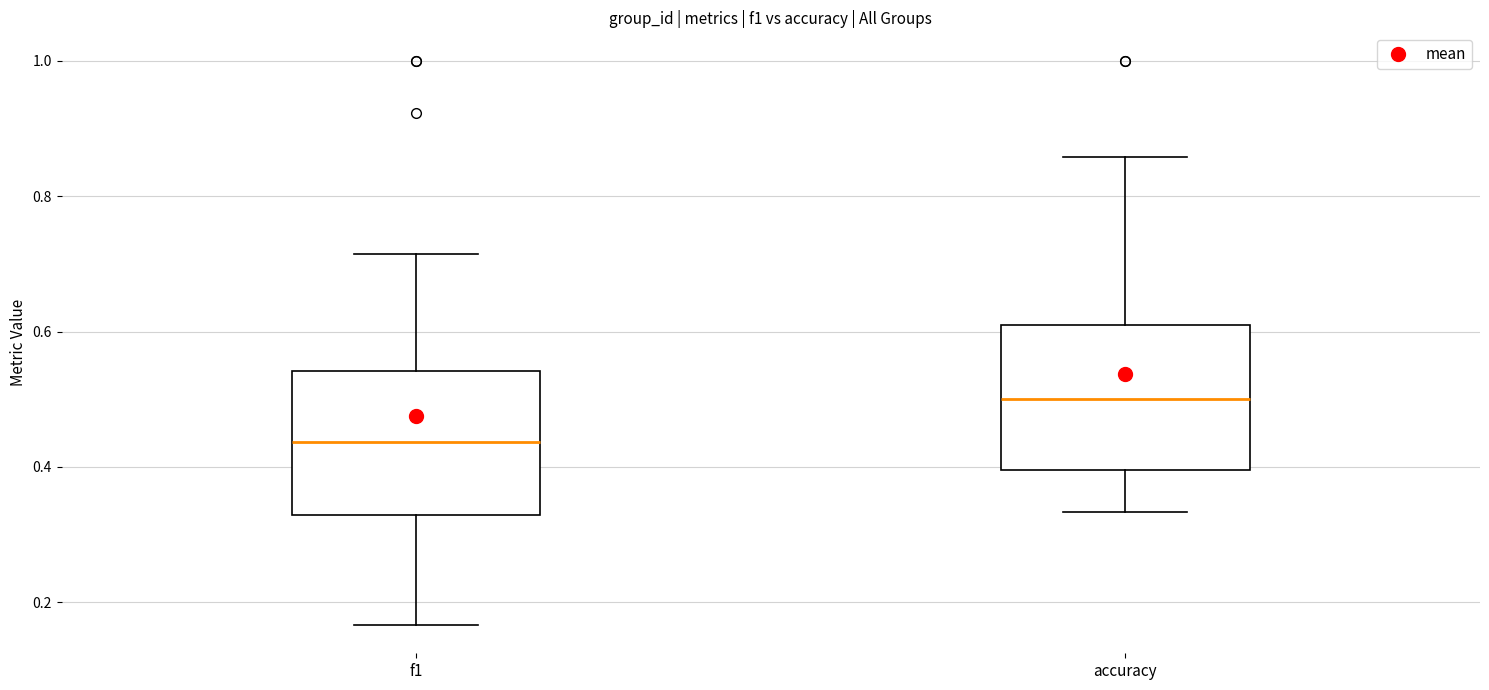

Where does the upper whisker of the box for accuracy end on the y-axis? The values are not printed on the chart, so give them approximately, as read against the axis.

0.86